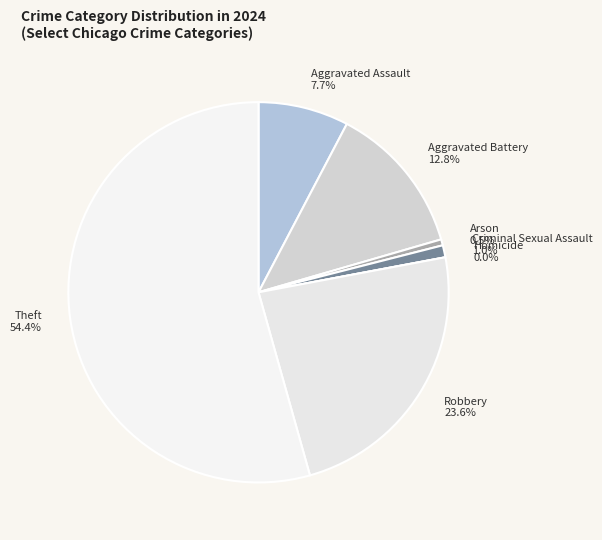

How much of the chart is everything except Arson?

99.5%